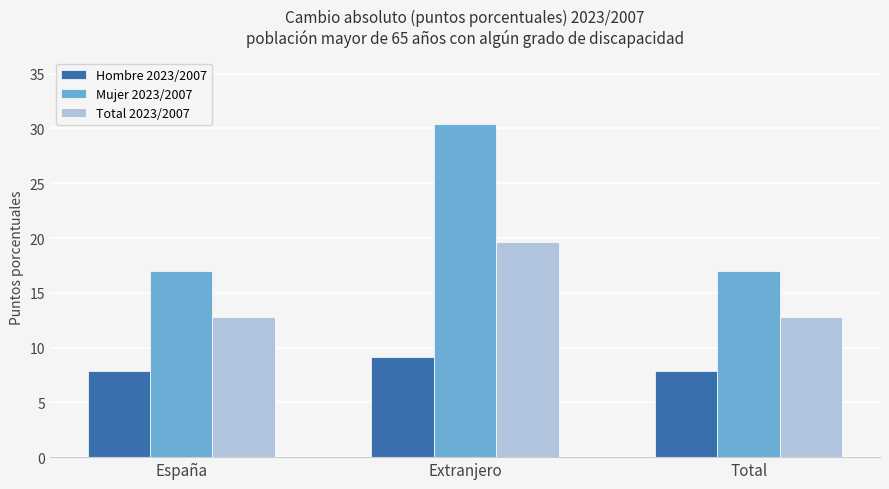

Reading left to right, extract all data points from this chart.

Hombre 2023/2007: España=7.8	Extranjero=9.1	Total=7.8
Mujer 2023/2007: España=17.0	Extranjero=30.4	Total=17.0
Total 2023/2007: España=12.8	Extranjero=19.7	Total=12.8